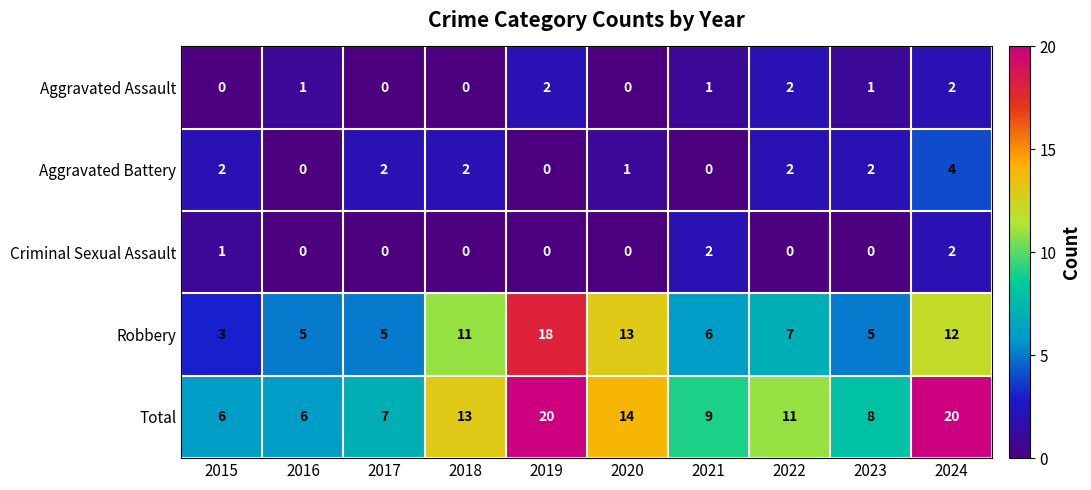

At how many categories does at least one series exceed 18?

2